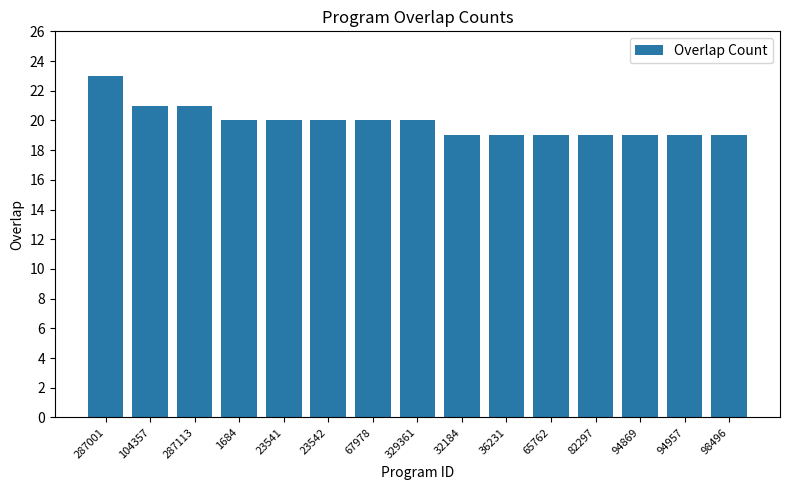

What value does the data have at 287001?

23